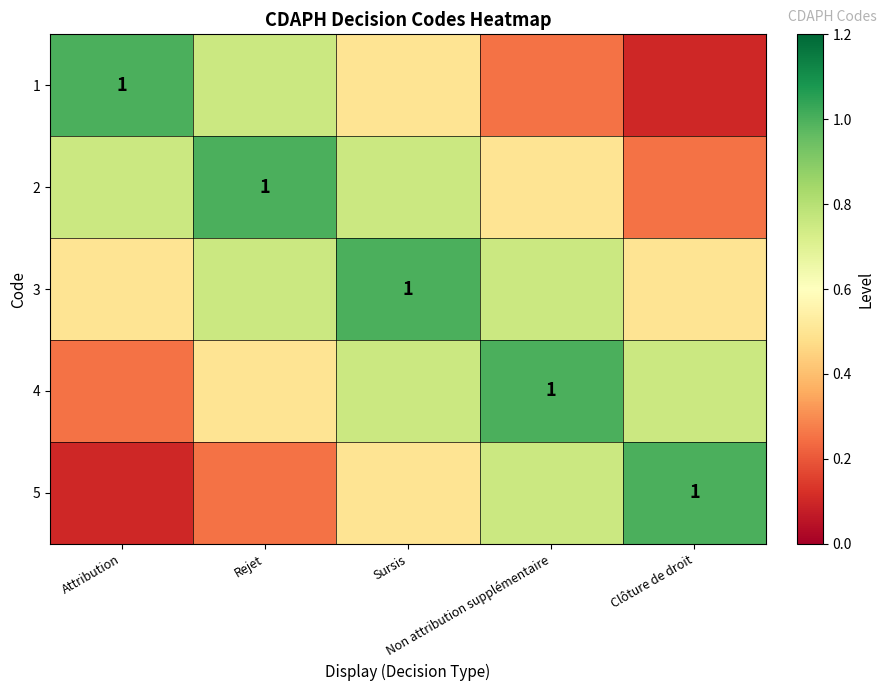

Rank the series at Attribution from highest to lowest value.

1, 2, 3, 4, 5